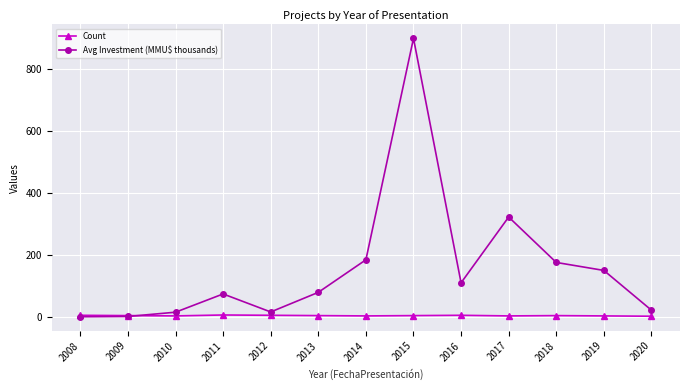

True or false: Count has a value of 4.0 at 2013.

True